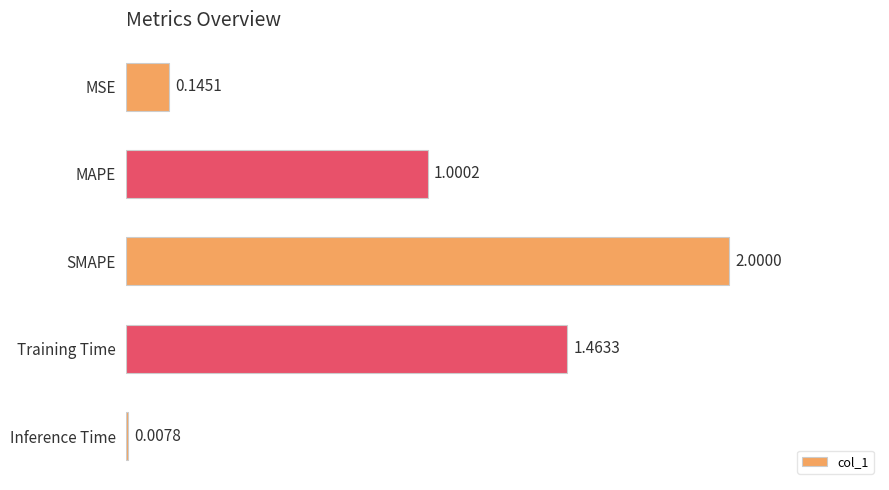

Rank the categories by value from lowest to highest.

Inference Time, MSE, MAPE, Training Time, SMAPE